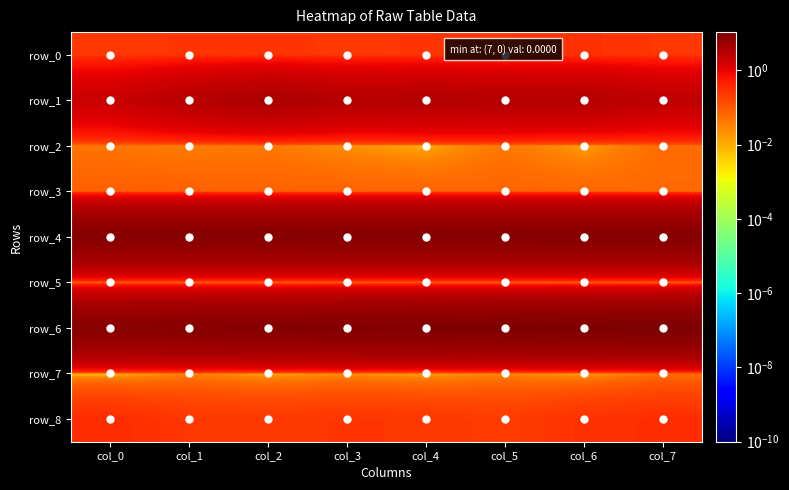

Reading left to right, what are all the values shown in this chart?

row_0: col_0=0.2	col_1=0.3	col_2=0.3	col_3=0.2	col_4=0.3	col_5=0.2	col_6=0.3	col_7=0.2
row_1: col_0=2.0	col_1=3.1	col_2=3.8	col_3=3.1	col_4=3.3	col_5=3.2	col_6=3.1	col_7=2.6
row_2: col_0=0.0	col_1=0.0	col_2=0.0	col_3=0.0	col_4=0.0	col_5=0.0	col_6=0.0	col_7=0.1
row_3: col_0=0.1	col_1=0.1	col_2=0.1	col_3=0.1	col_4=0.1	col_5=0.1	col_6=0.1	col_7=0.1
row_4: col_0=8.6	col_1=8.7	col_2=8.7	col_3=8.7	col_4=8.7	col_5=8.8	col_6=8.8	col_7=8.8
row_5: col_0=0.1	col_1=0.1	col_2=0.1	col_3=0.1	col_4=0.1	col_5=0.1	col_6=0.1	col_7=0.1
row_6: col_0=8.5	col_1=8.7	col_2=9.0	col_3=9.4	col_4=9.7	col_5=10.0	col_6=10.3	col_7=10.6
row_7: col_0=0.0	col_1=0.0	col_2=0.0	col_3=0.0	col_4=0.0	col_5=0.0	col_6=0.0	col_7=0.1
row_8: col_0=0.3	col_1=0.2	col_2=0.2	col_3=0.2	col_4=0.2	col_5=0.2	col_6=0.3	col_7=0.3